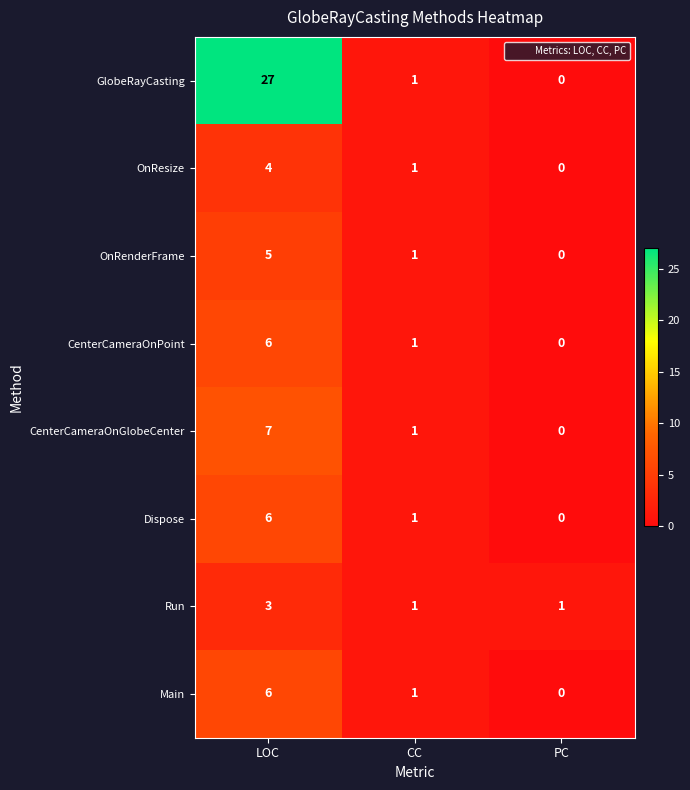

Which category has the highest value across all series?

LOC